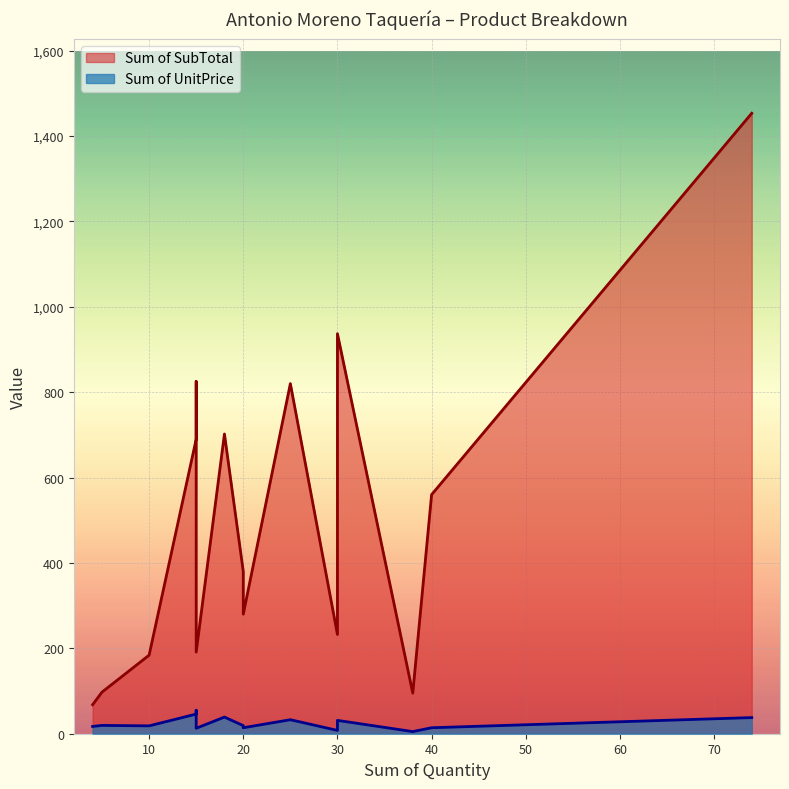

What is the lowest value of the Sum of SubTotal series?

68.0